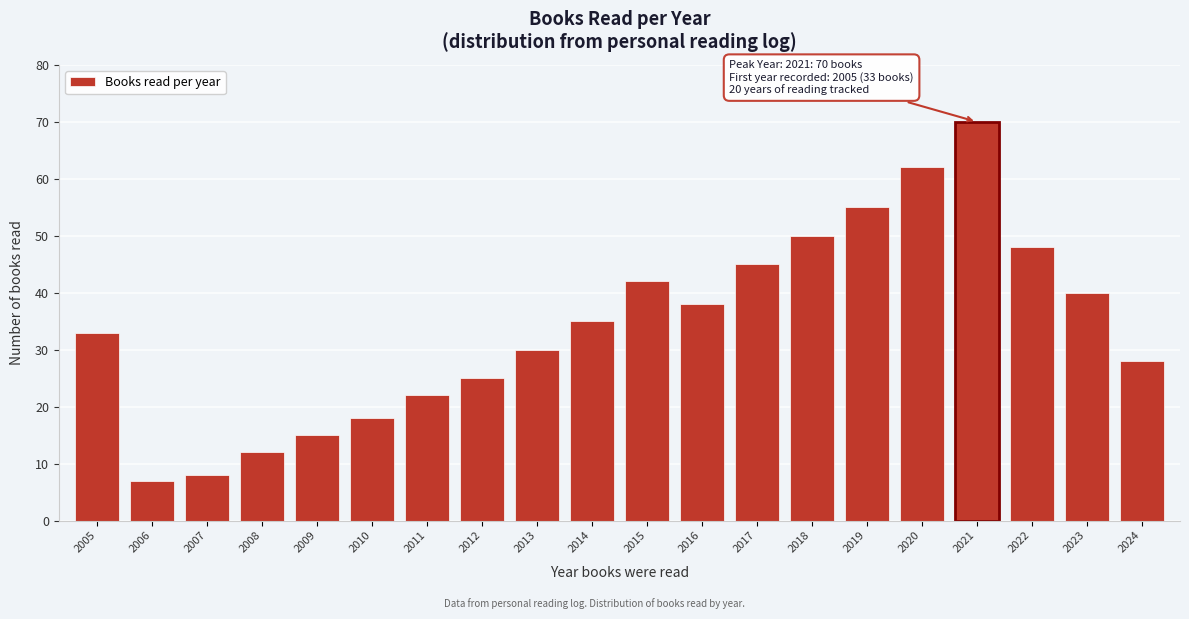

Reading left to right, transcribe all the data shown in this chart.

2005=33	2006=7	2007=8	2008=12	2009=15	2010=18	2011=22	2012=25	2013=30	2014=35	2015=42	2016=38	2017=45	2018=50	2019=55	2020=62	2021=70	2022=48	2023=40	2024=28